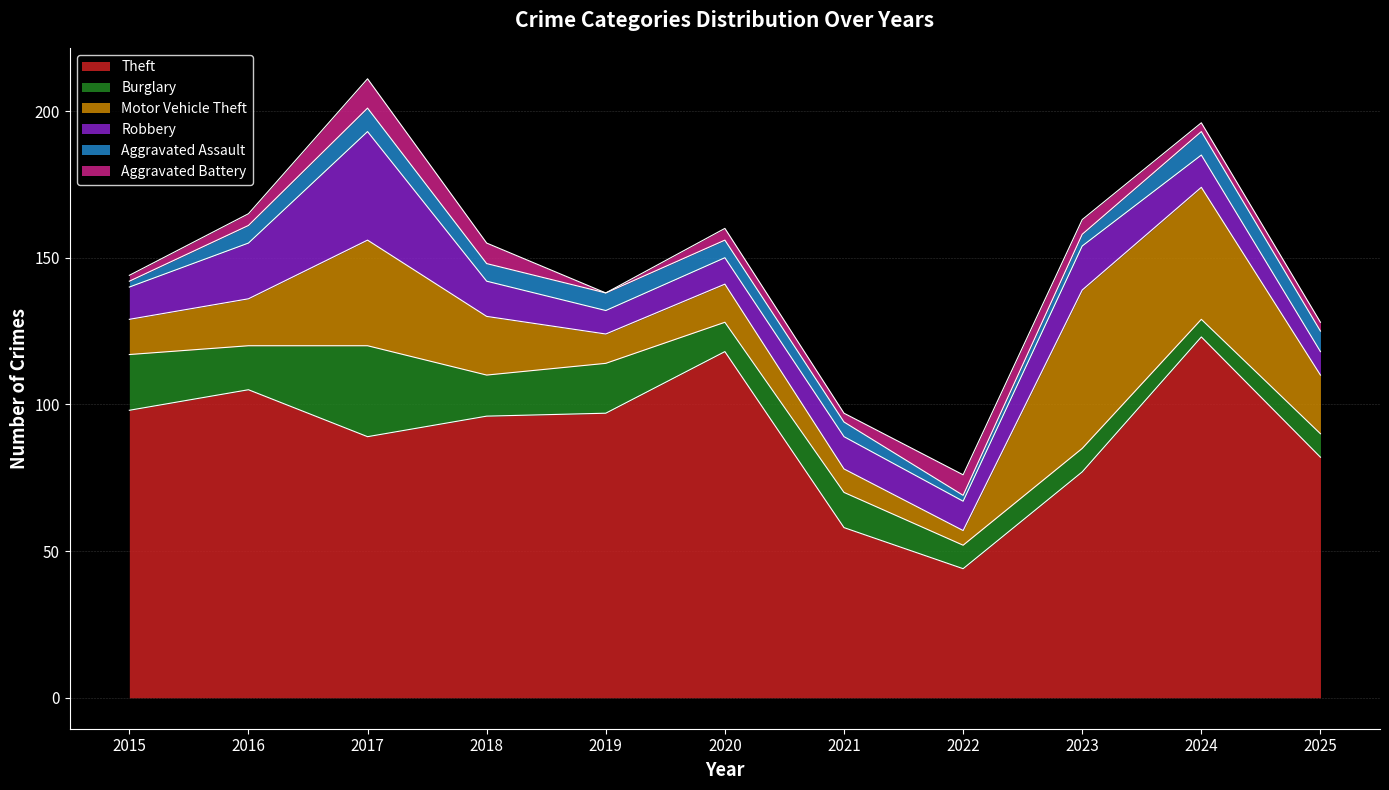

How many data points in Aggravated Battery are less than 4?

5